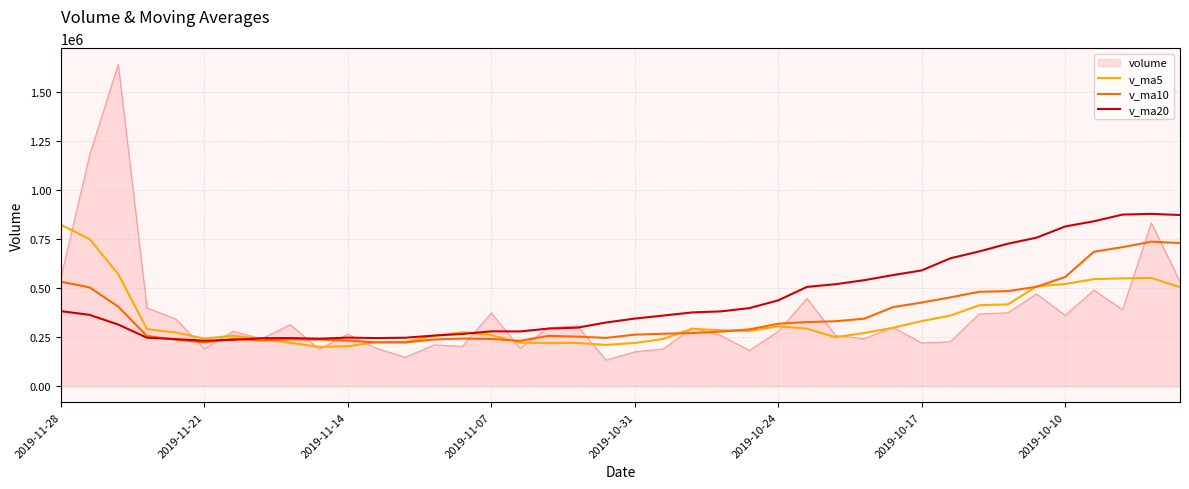

Which series has the largest total across all categories?

v_ma20